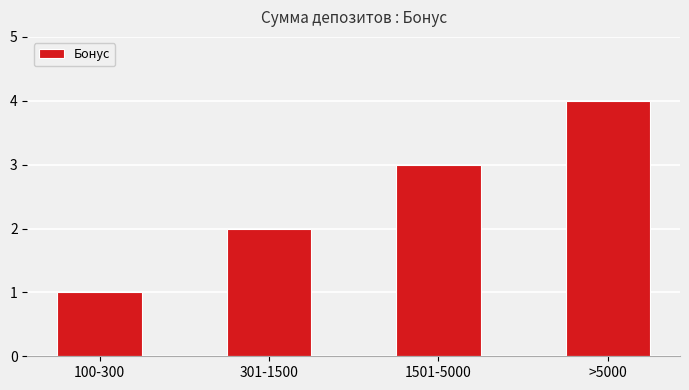

Are the bars horizontal?

No